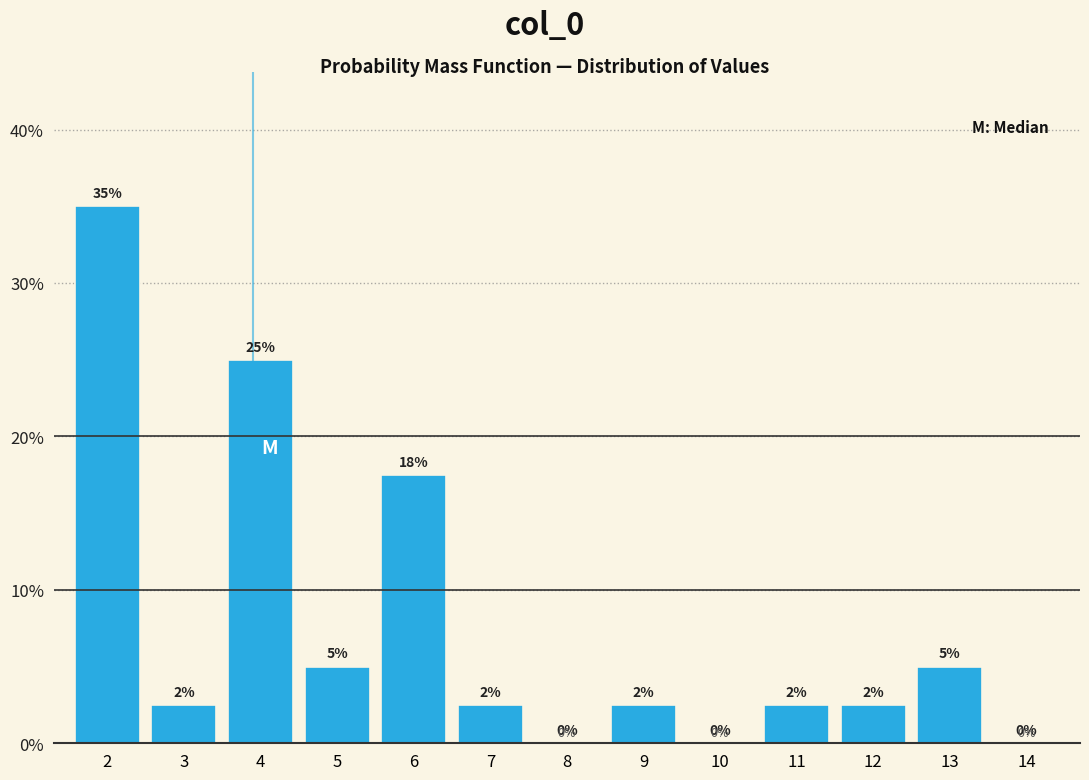

What is the maximum value shown in the chart?

35.0